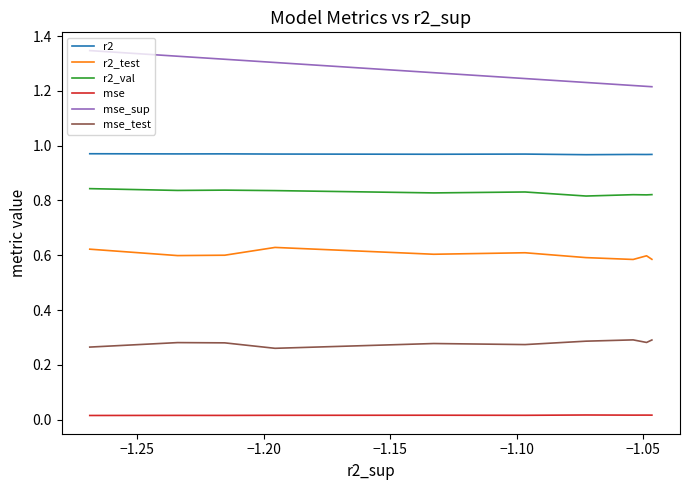

How many lines are shown in the chart?

6